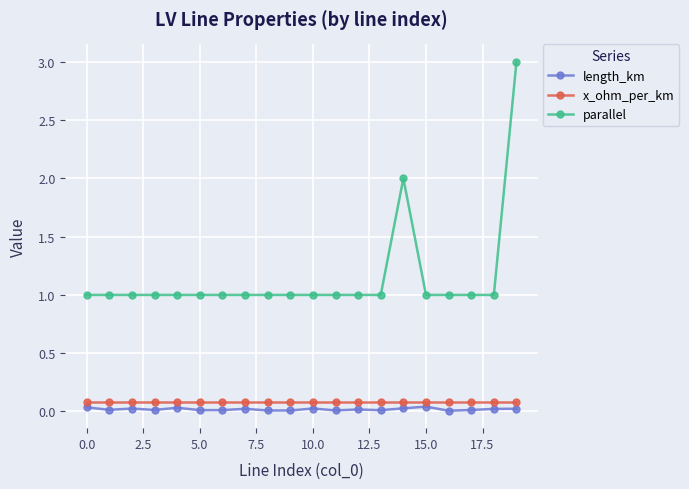

List the series in order of their peak value, lowest first.

length_km, x_ohm_per_km, parallel